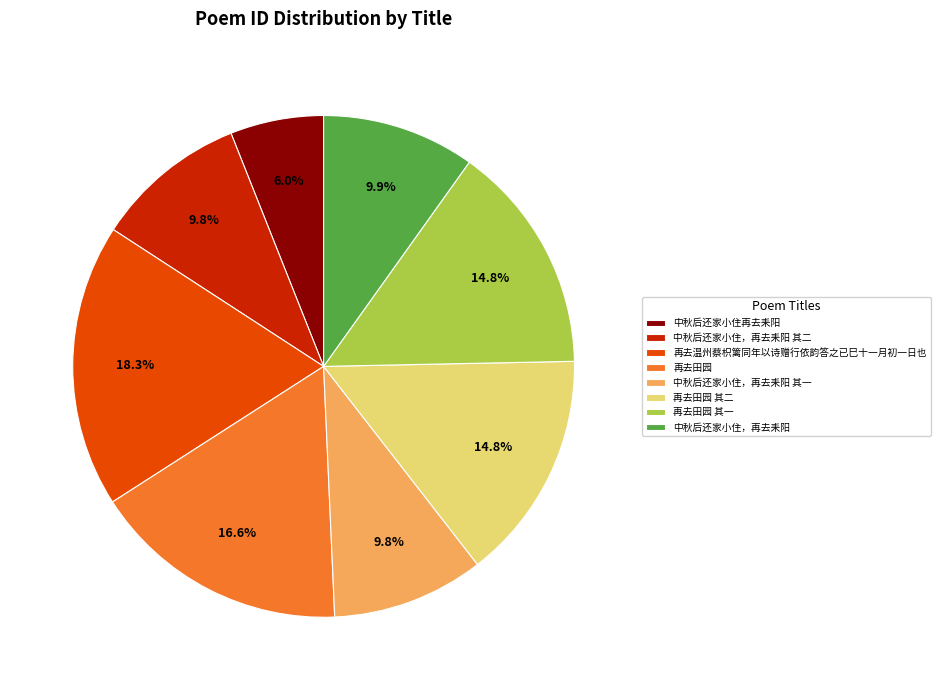

To the nearest percent, what is the average slice percentage?

12%